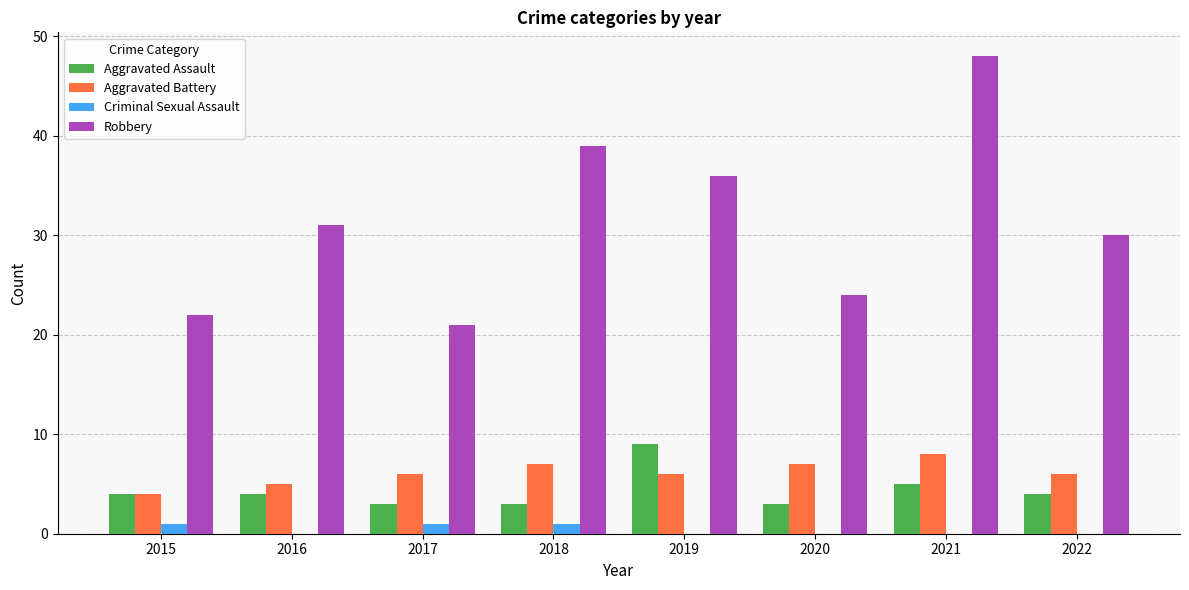

Is the value of Aggravated Battery at 2018 greater than the value of Criminal Sexual Assault at 2015?

Yes